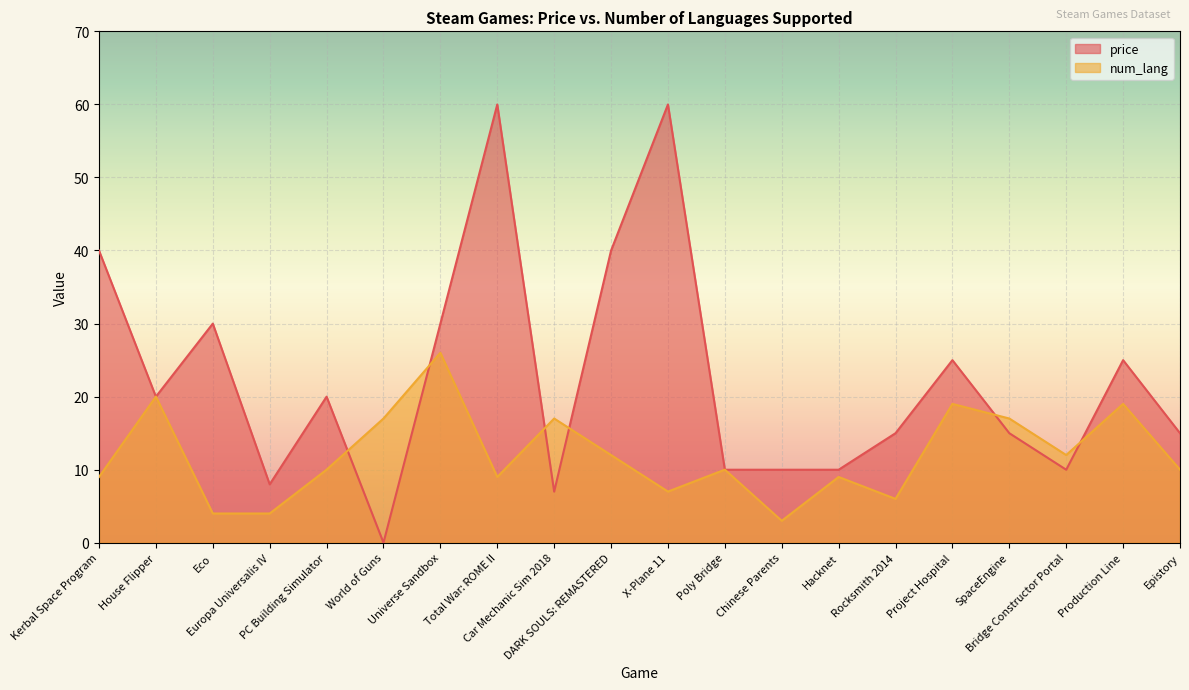

True or false: price has a value of 60.0 at Total War: ROME II.

True